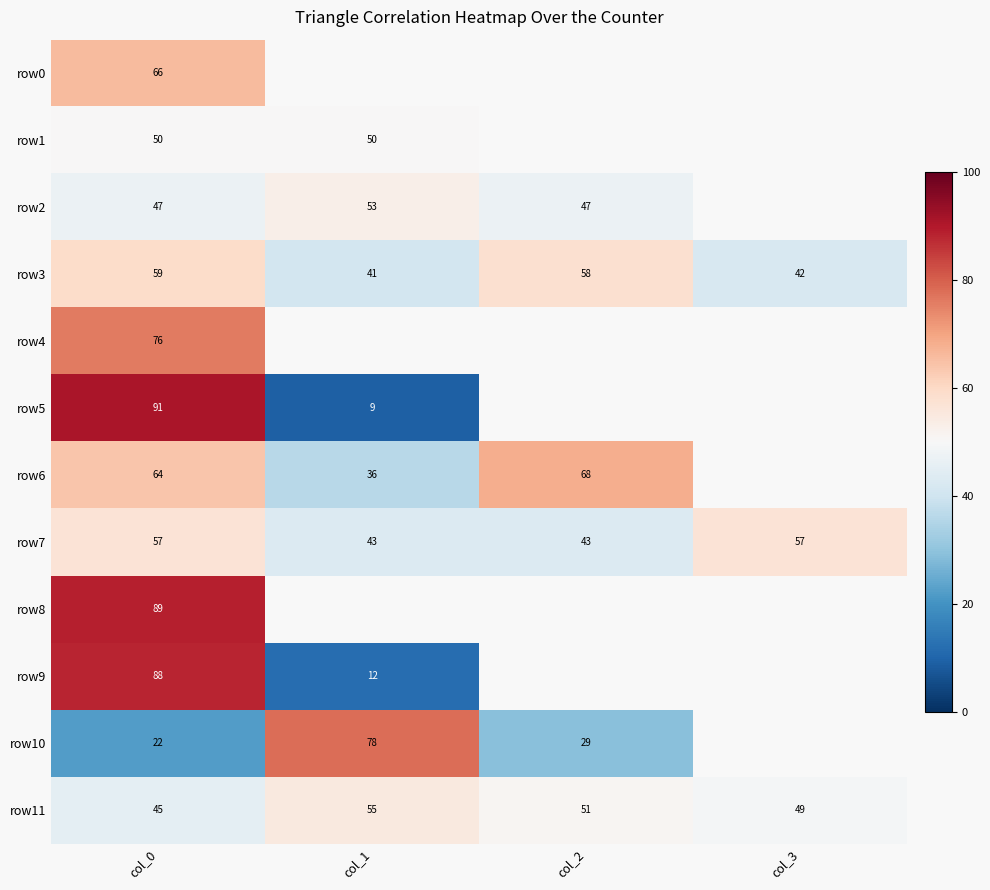

At which category is the sum across all series the highest?

col_2